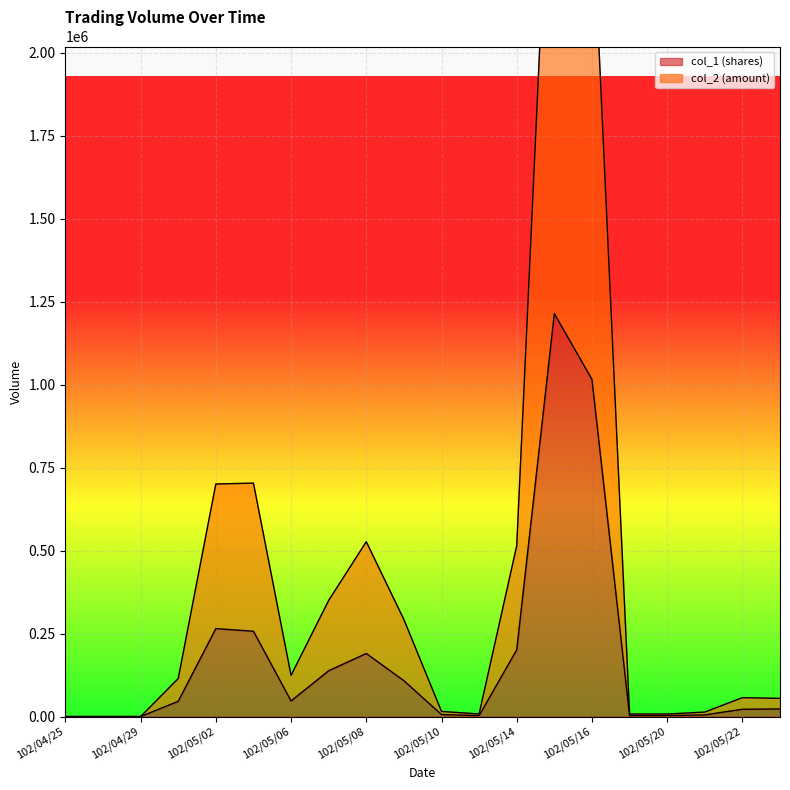

Reading right to left, what are all the values shown in this chart?

col_1: 23000	22000	5000	3000	3000	1016000	1214000	201000	3000	6000	108000	190000	138000	47000	257000	265000	46000	0	0	0
col_2: 54770	56980	13530	7590	7710	2477370	2969490	514590	7860	15420	292380	526790	349900	124170	703320	700740	114580	0	0	0